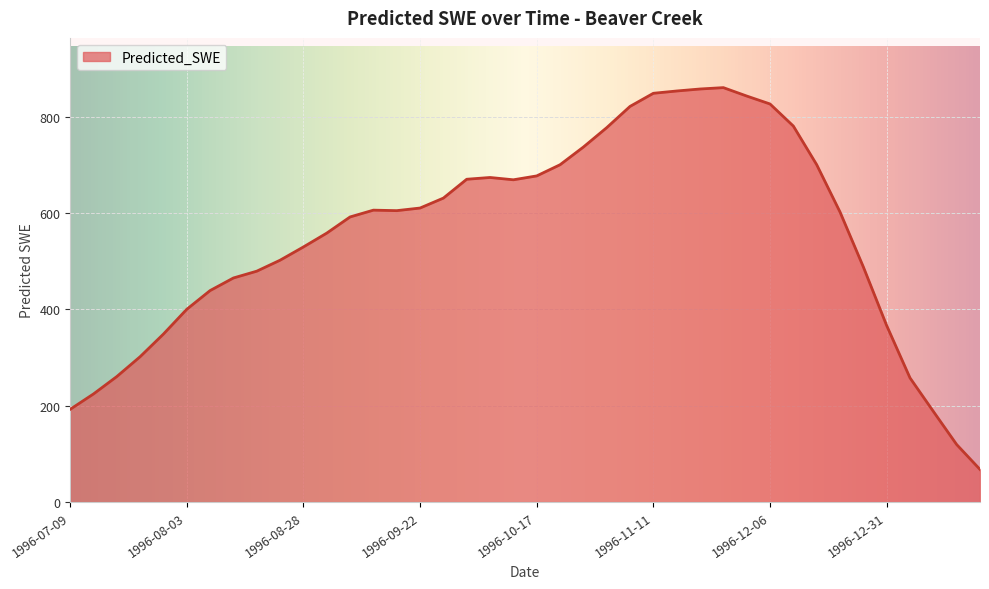

What is the maximum value shown in the chart?

860.3